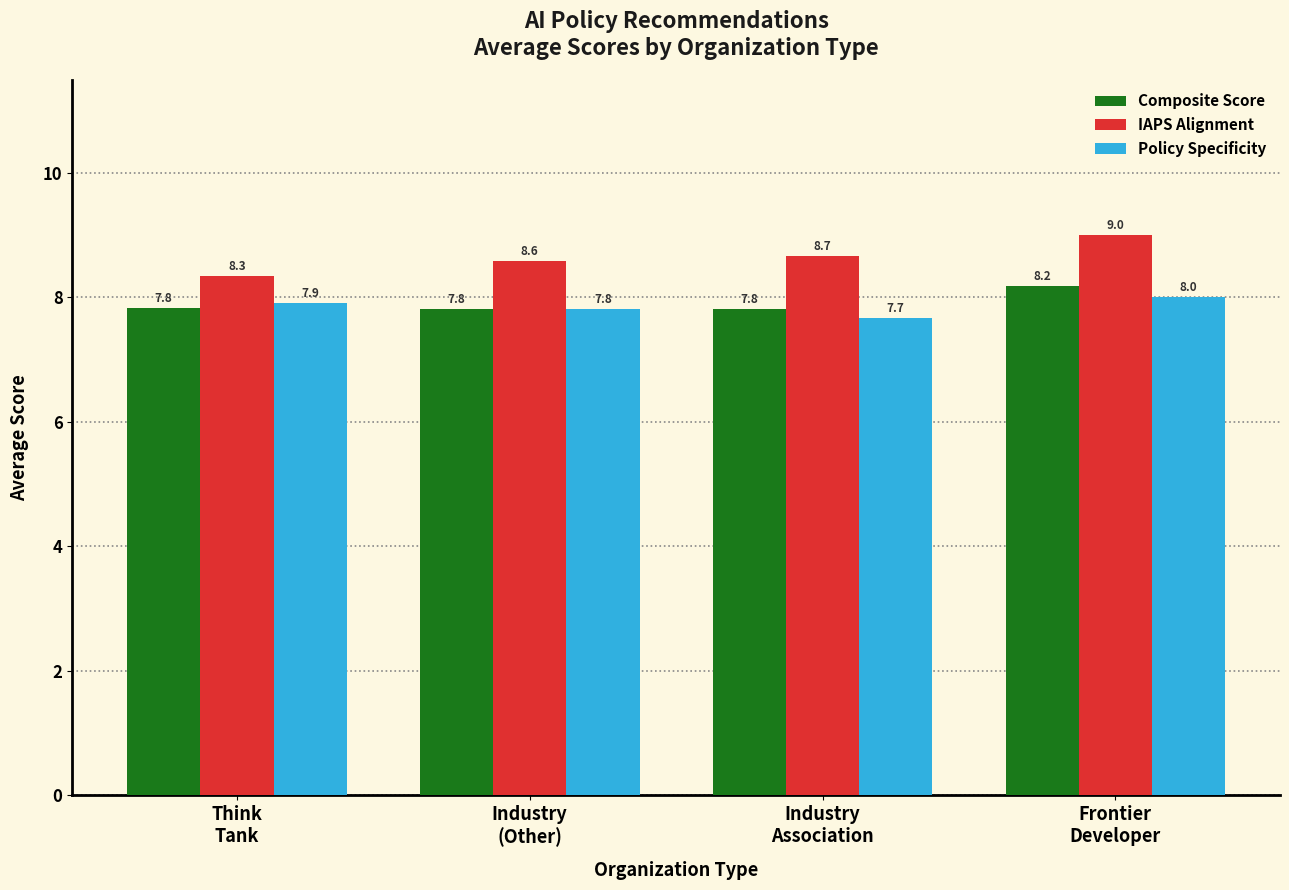

At which category is the sum across all series the highest?

Frontier
Developer